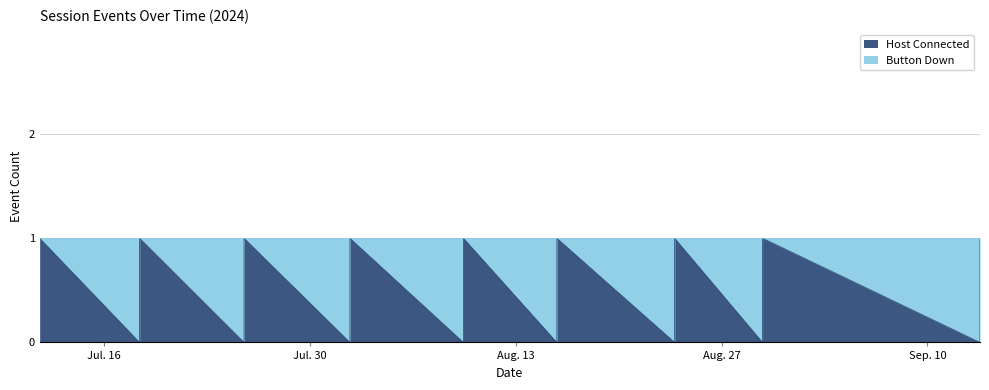

What is the difference between the values at 2024-09-13 13:44:52 and 2024-08-23 19:29:28?

1